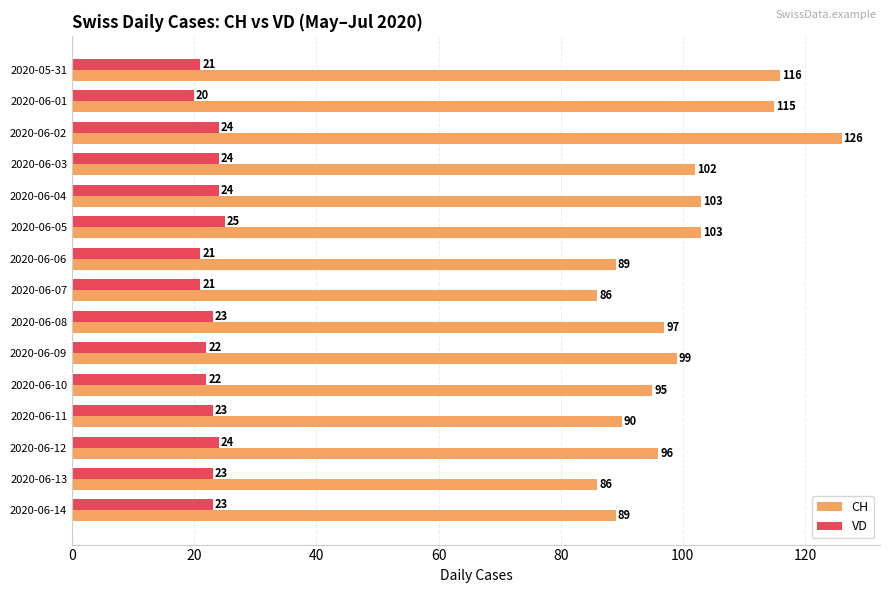

What is the difference between the maximum and minimum values in the VD series?

5